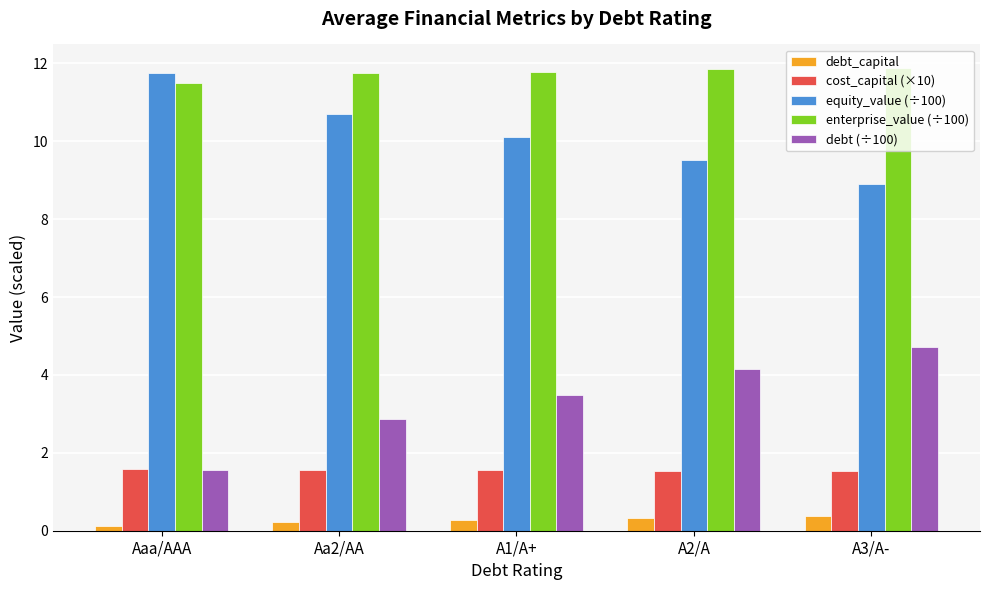

What is the value of the equity_value (÷100) bar at the 5th from the left?

8.9